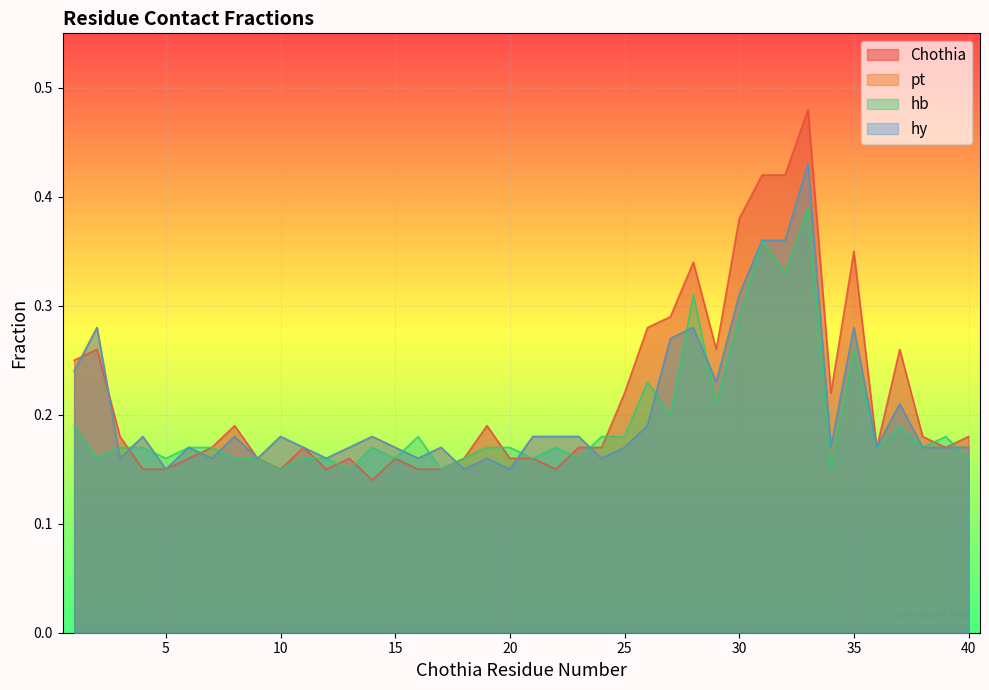

How many lines are shown in the chart?

4